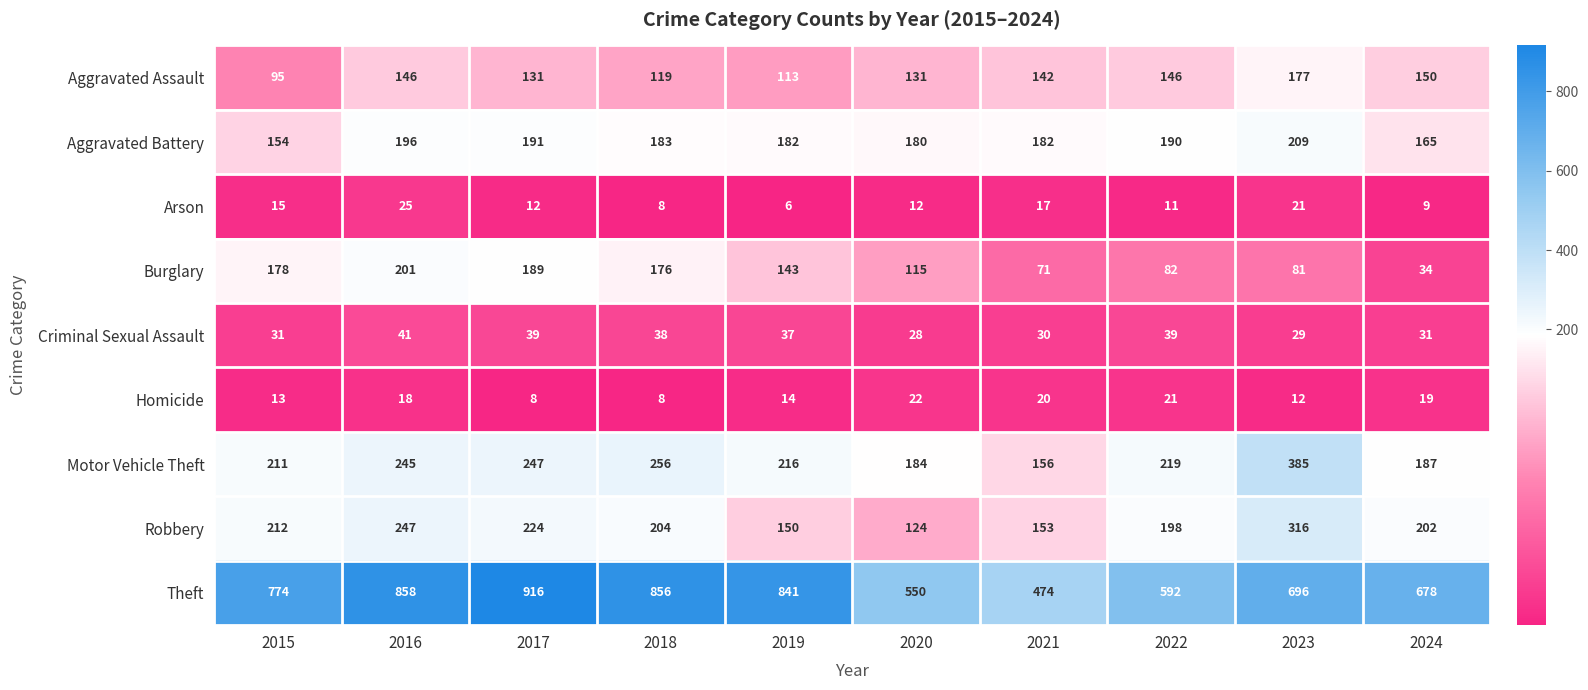

Is it true that Burglary equals 274 at 2017?

False